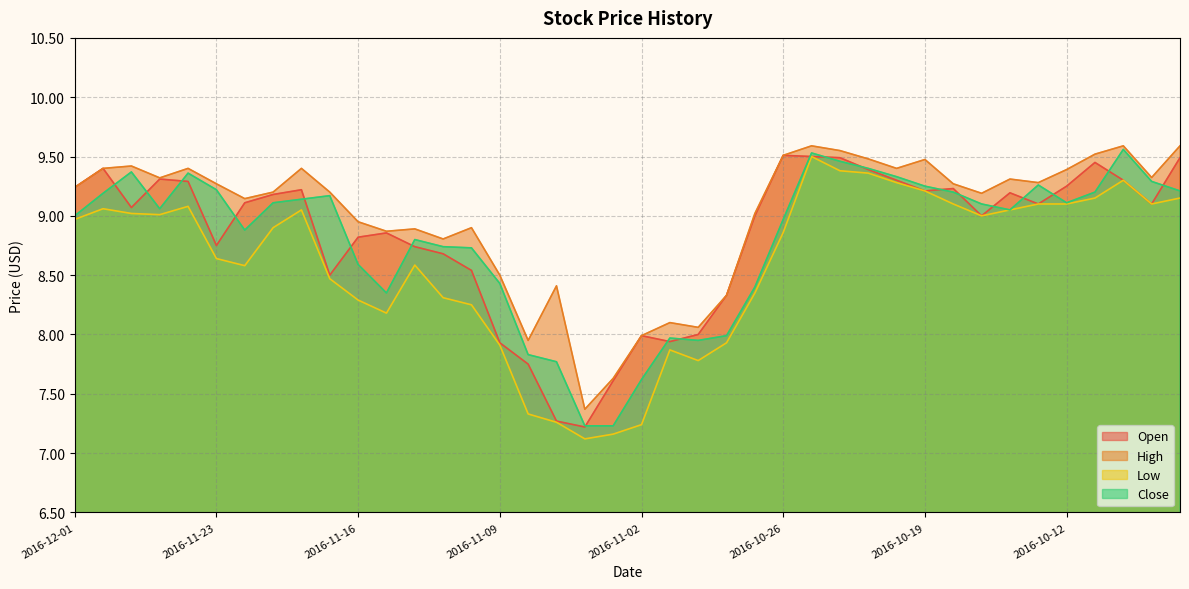

What is the average value of the Close series?

8.8